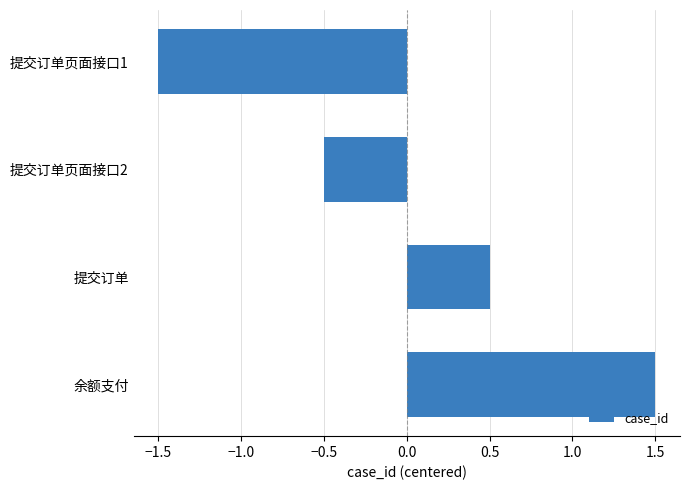

What position from the top is 提交订单页面接口1?

1